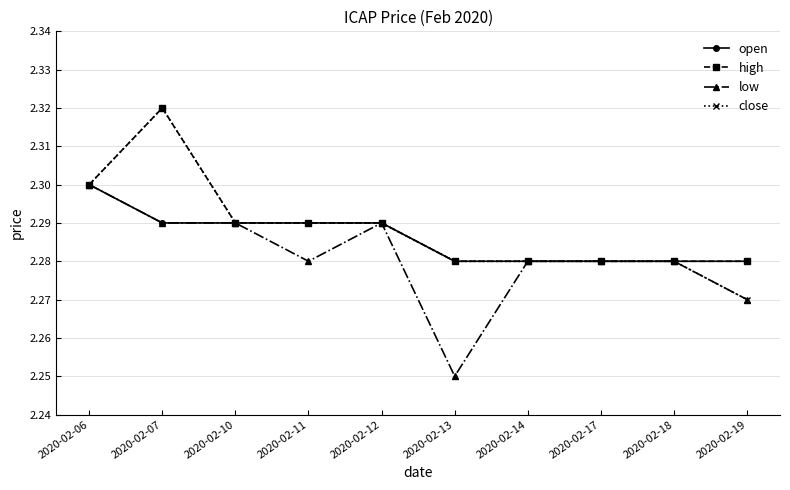

Which series has the largest total across all categories?

high